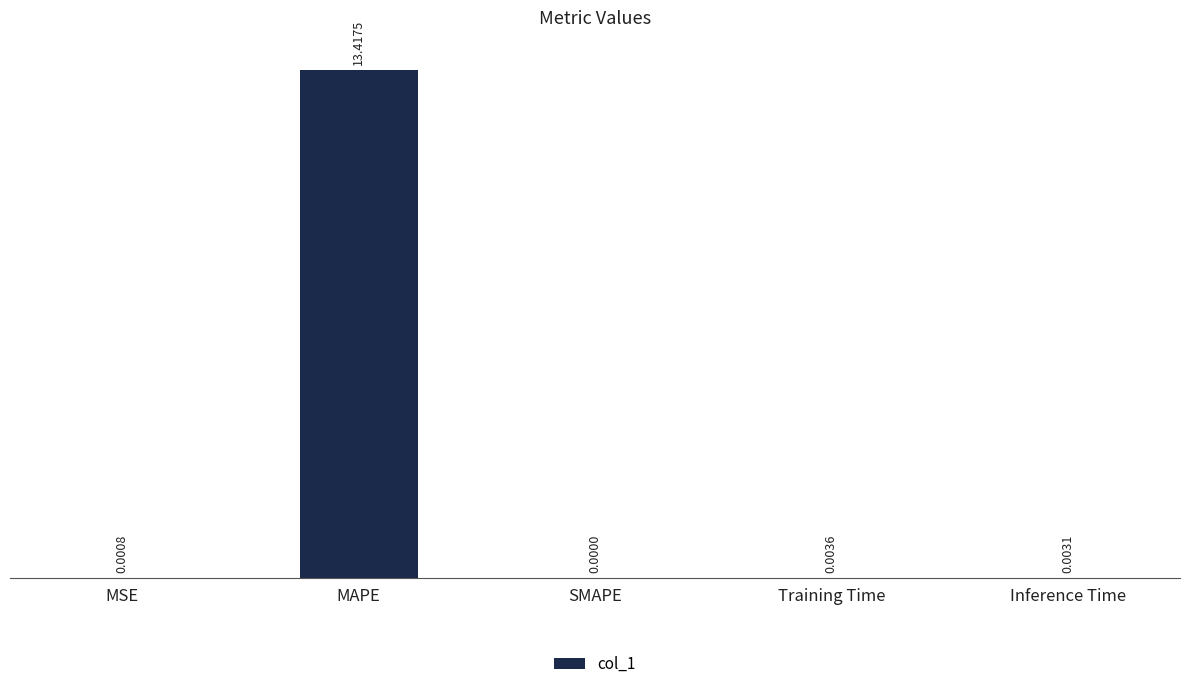

Between MAPE and MSE, which is larger?

MAPE